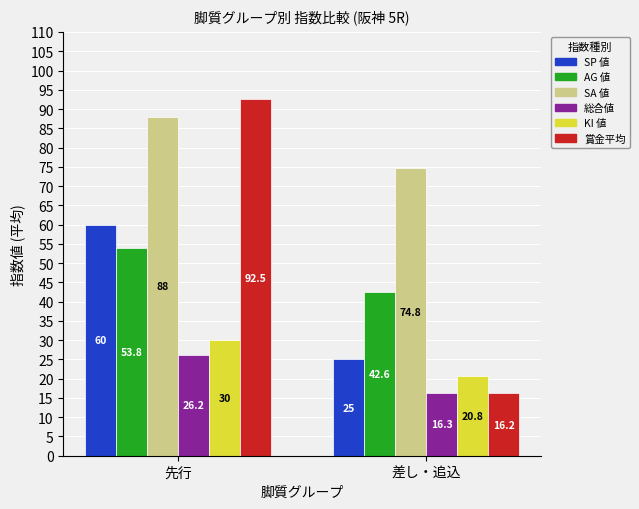

At how many categories does at least one series exceed 42?

2